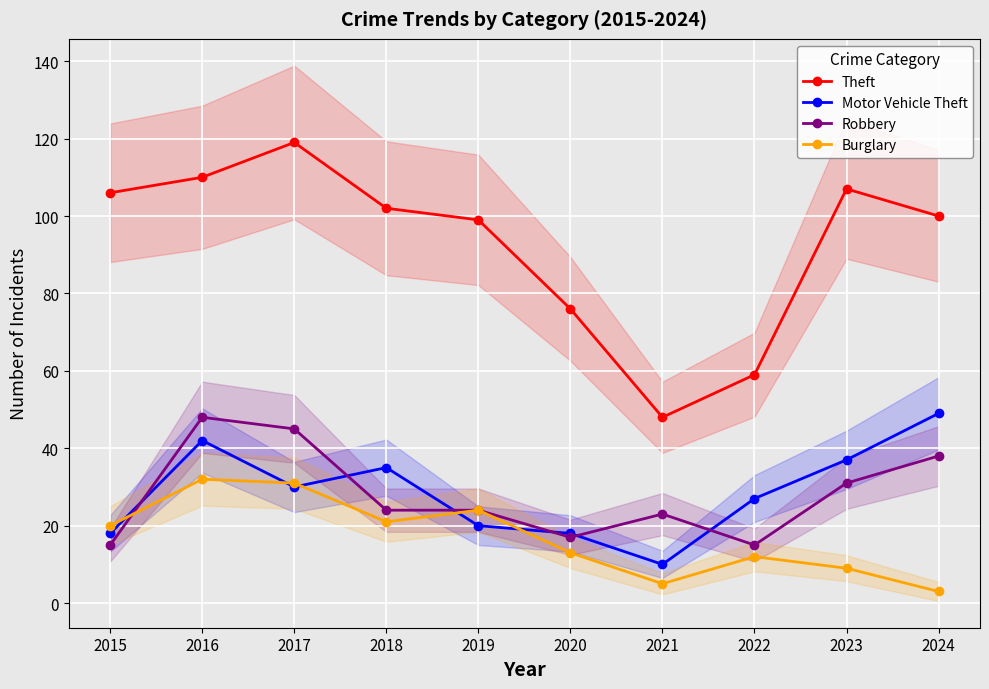

How many lines are shown in the chart?

4